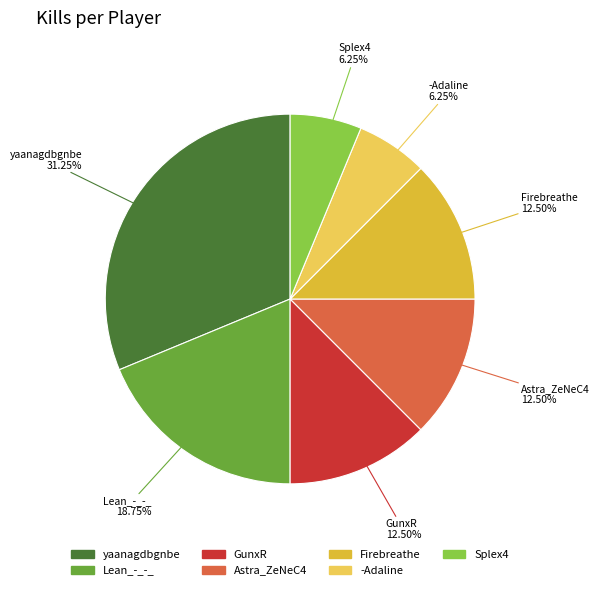

Does Astra_ZeNeC4 represent more than half of the total?

No